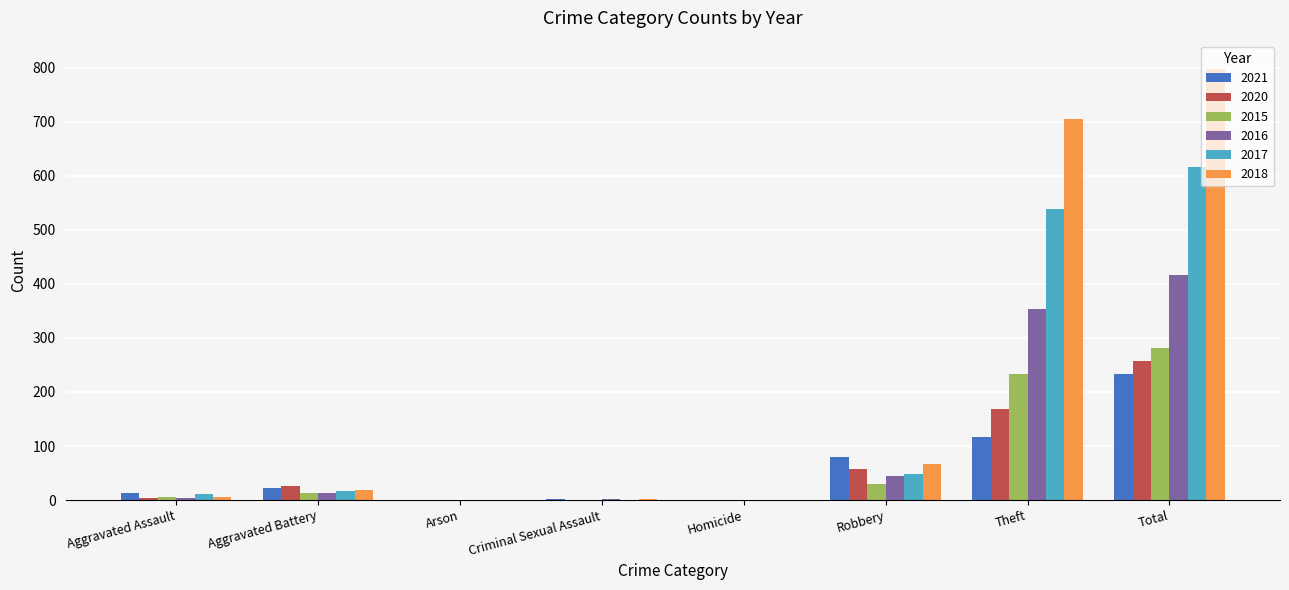

At which category is the sum across all series the highest?

Total